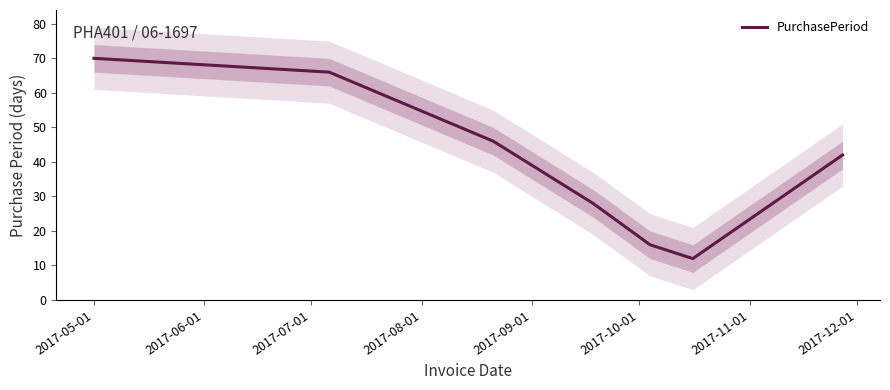

How many points are lower than both their immediate neighbors (excluding endpoints)?

1